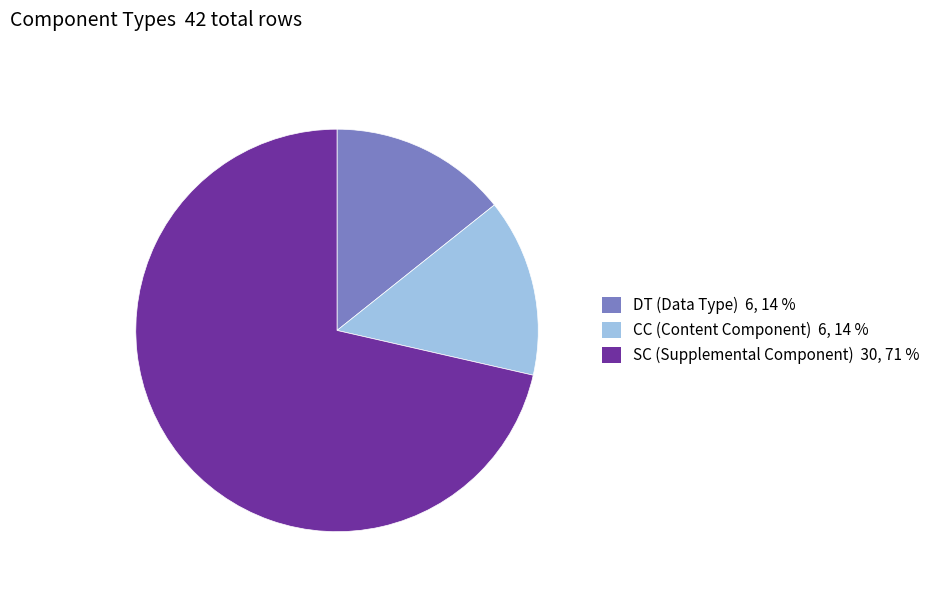

Which slice is the largest?

SC